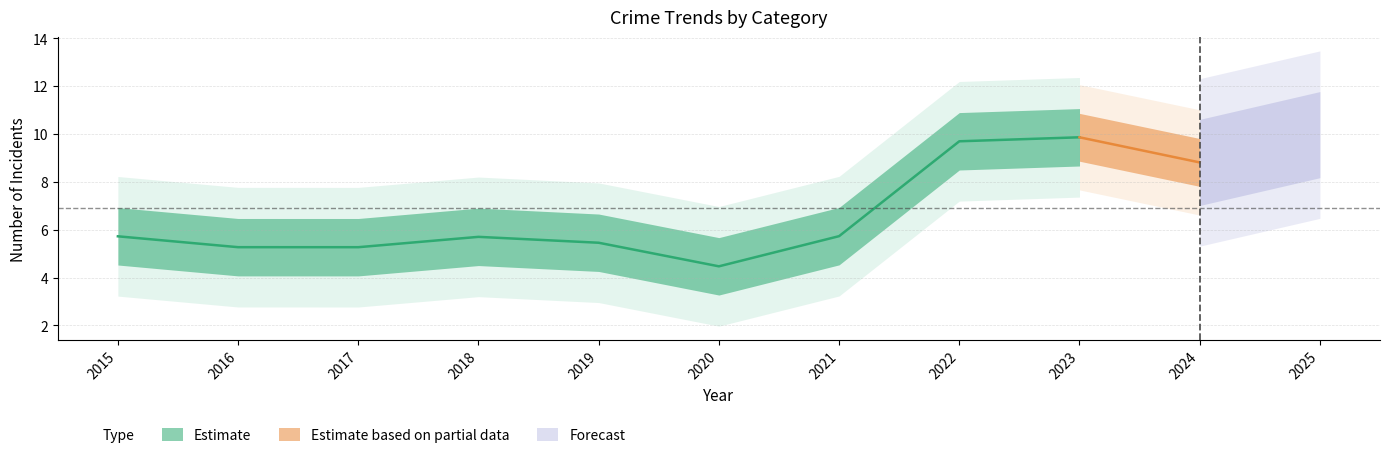

What is the difference between the highest and lowest values at 2020?

3